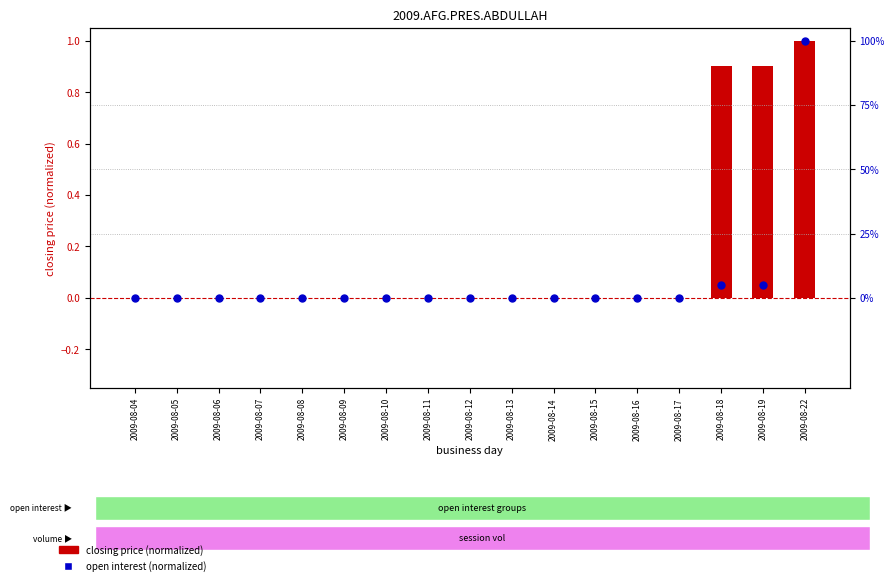

Is the value of closing price (normalized) at 2009-08-17 greater than the value of open interest (normalized) at 2009-08-11?

No